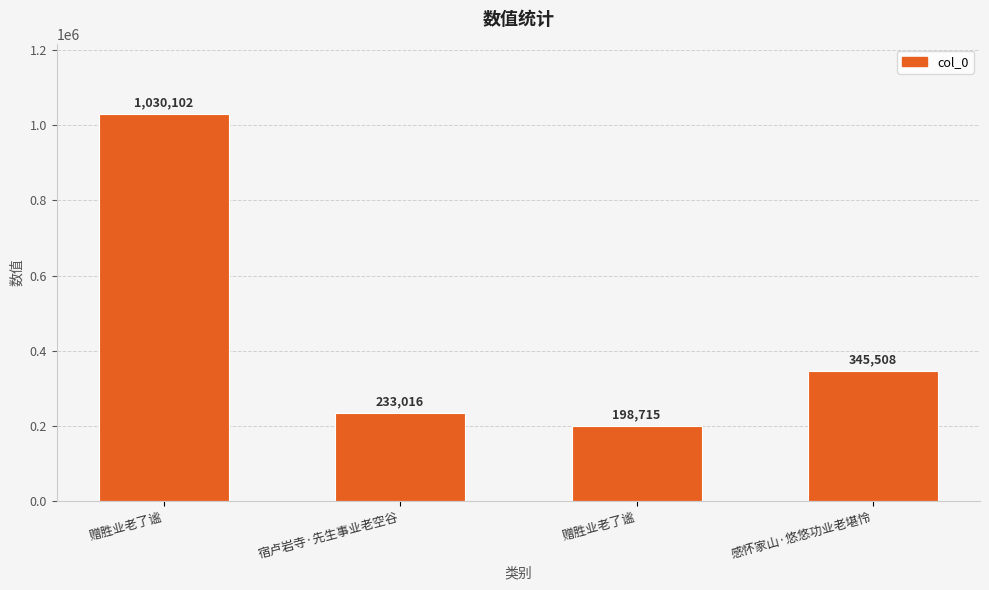

Count the number of categories in the chart.

4